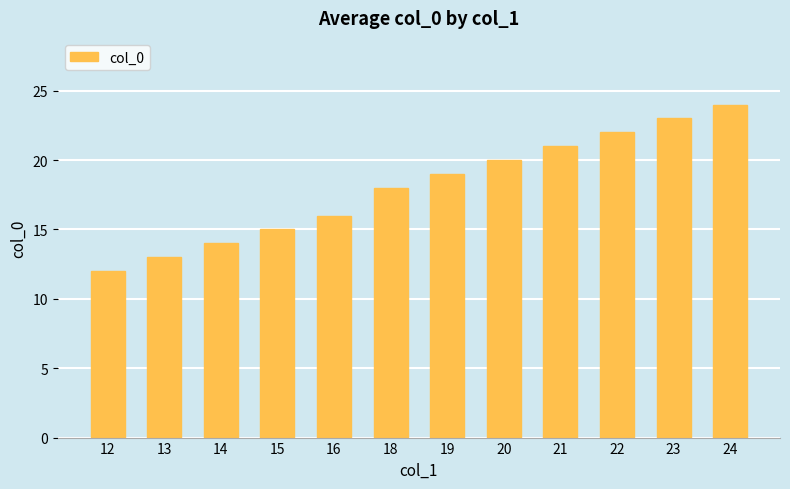

Is it true that the value at 19 is 12?

False